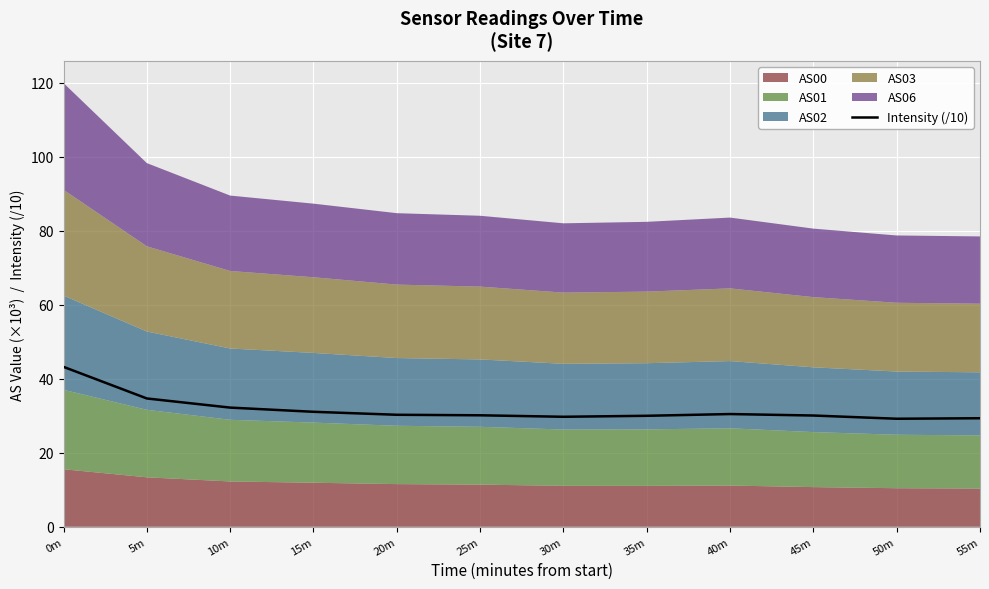

What is the label of the 12th point from the right?

0m